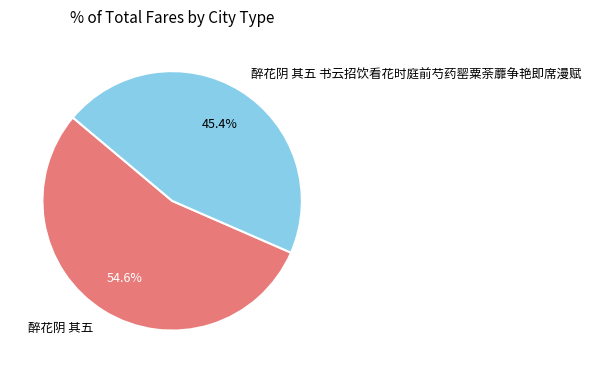

Between 醉花阴 其五 and 醉花阴 其五 书云招饮看花时庭前芍药罂粟荼蘼争艳即席漫赋, which is larger?

醉花阴 其五